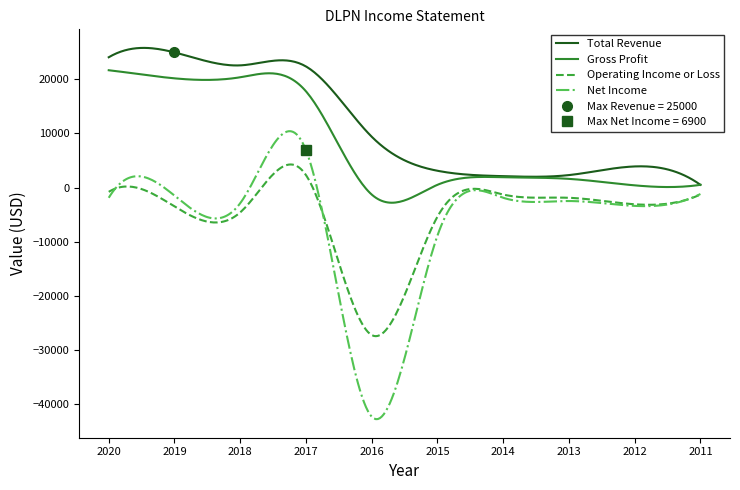

Rank the series by their maximum value, from lowest to highest.

Operating Income or Loss, Net Income, Gross Profit, Total Revenue